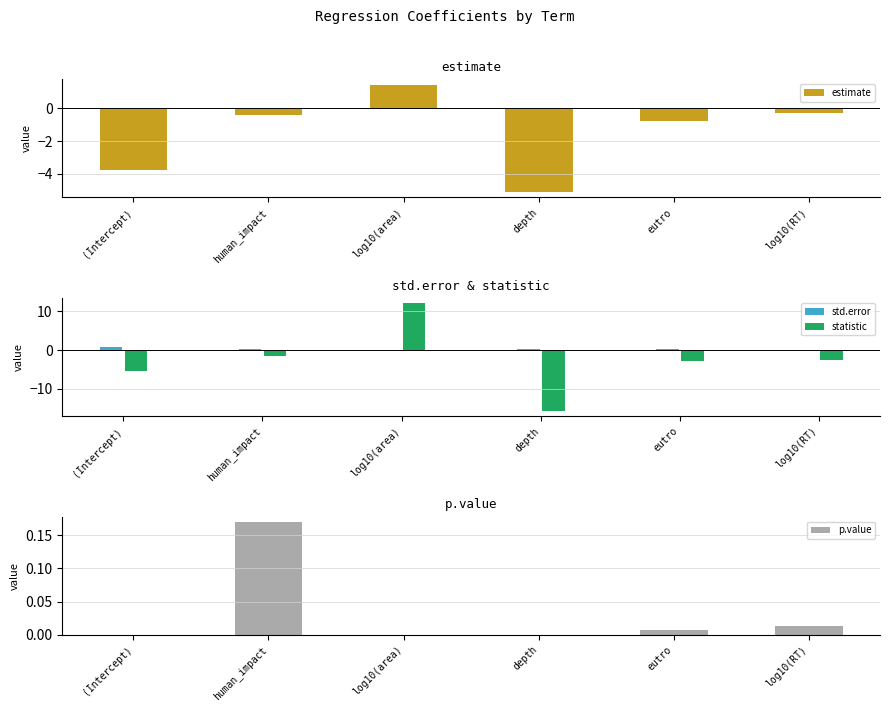

Where does the statistic series first go above -2?

human_impact